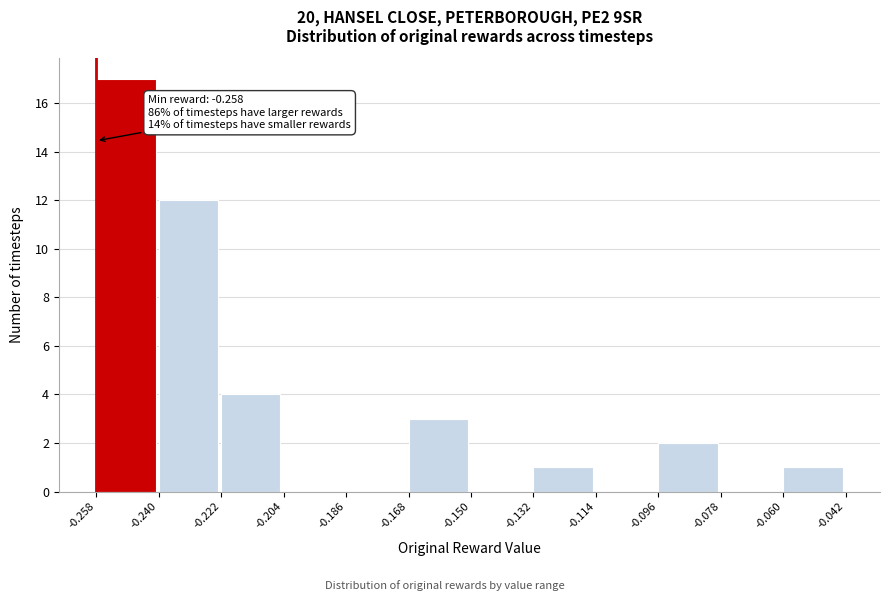

Over which range of the x-axis is the bar tallest?

-0.258 to -0.240